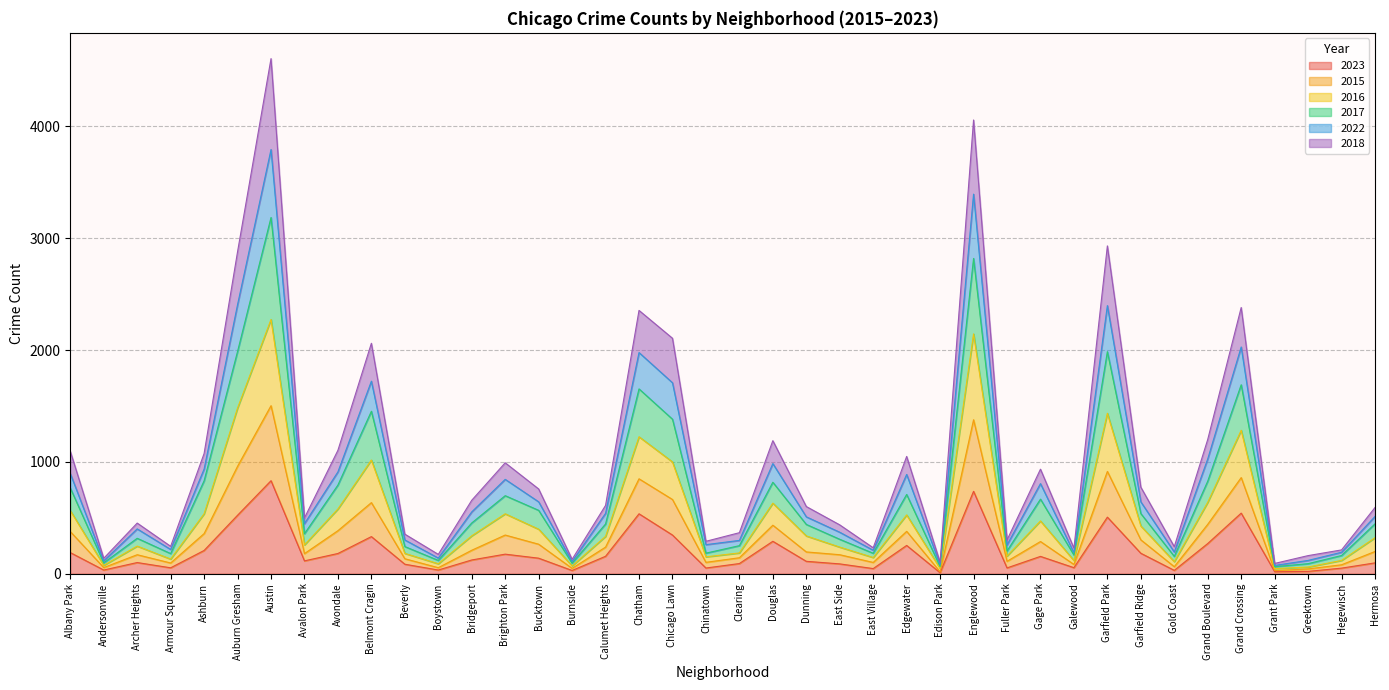

Is it true that 2023 equals 299 at Chatham?

False